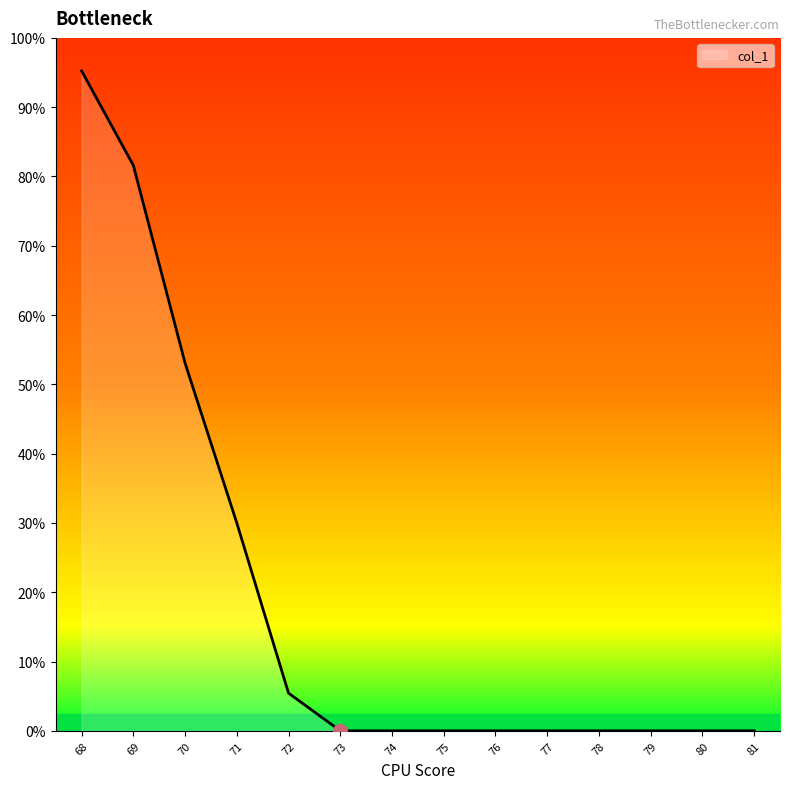

Rank the categories by value from highest to lowest.

68, 69, 70, 71, 72, 73, 74, 75, 76, 77, 78, 79, 80, 81